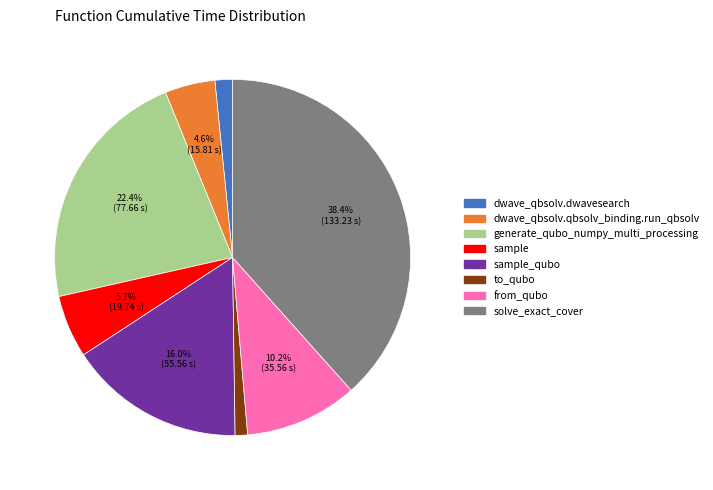

Does any single category account for the majority?

No